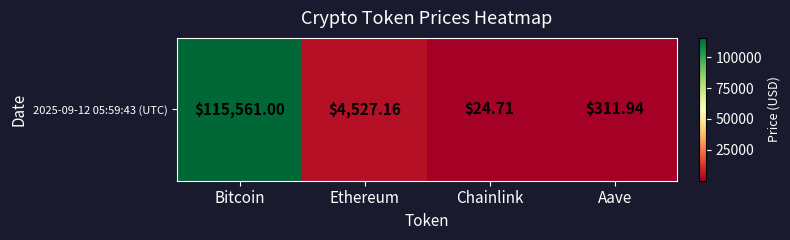

What is the sum of all values?

120424.8